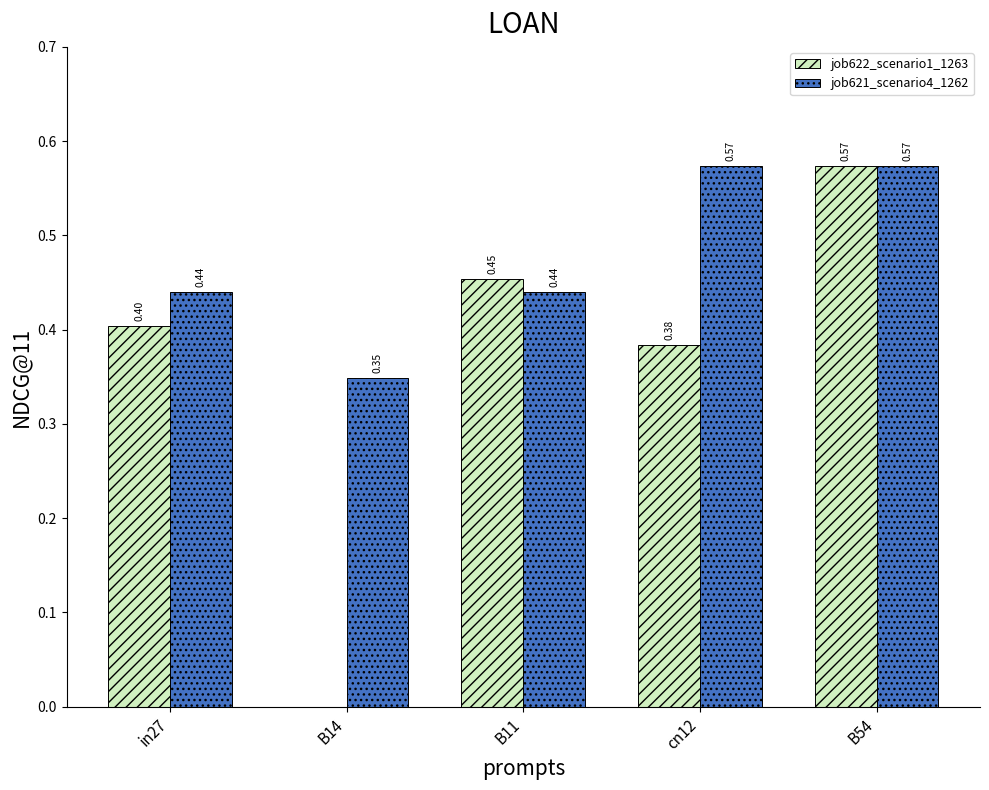

What is the sum of all job622_scenario1_1263 values?

1.8